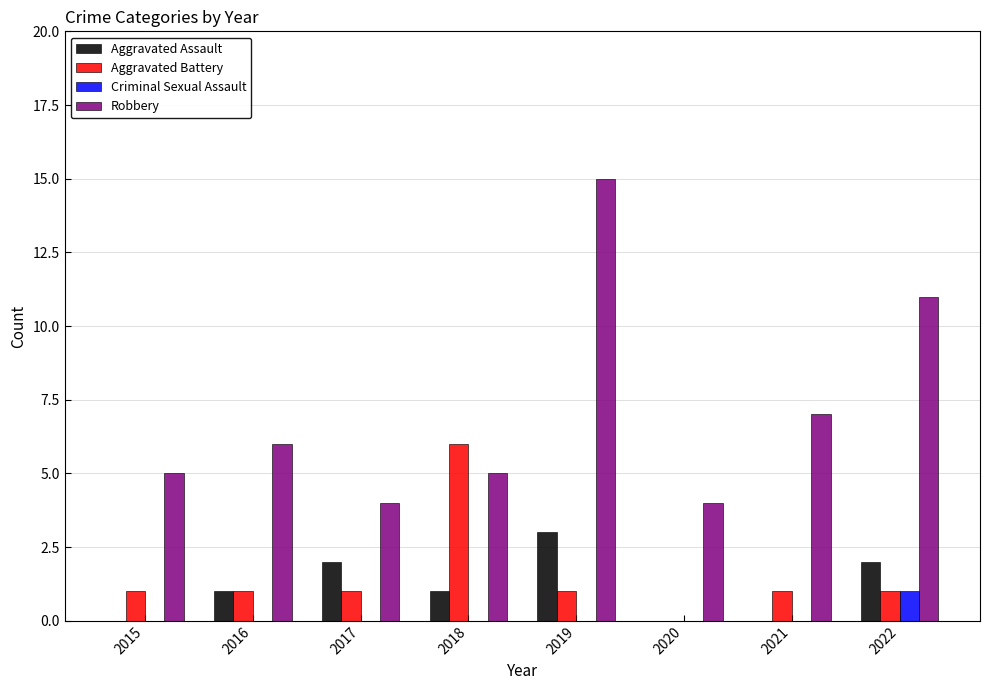

What is the sum of the Robbery values at 2021 and 2015?

12